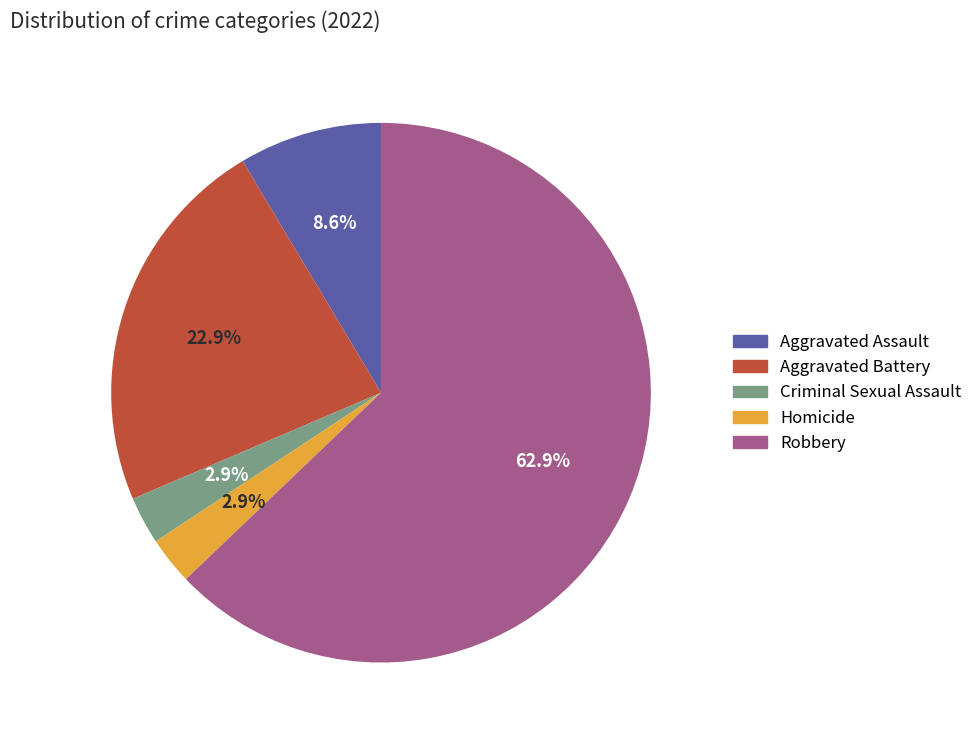

Combined, do Aggravated Assault and Homicide account for over 50%?

No